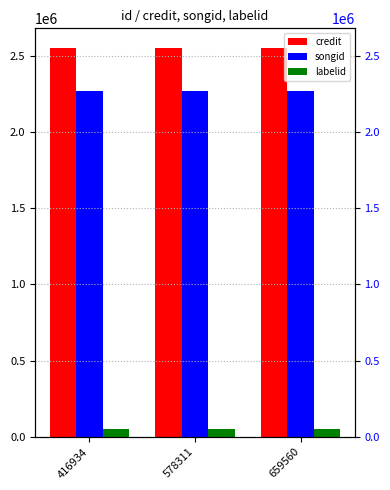

Rank the categories by songid value from lowest to highest.

416934, 578311, 659560